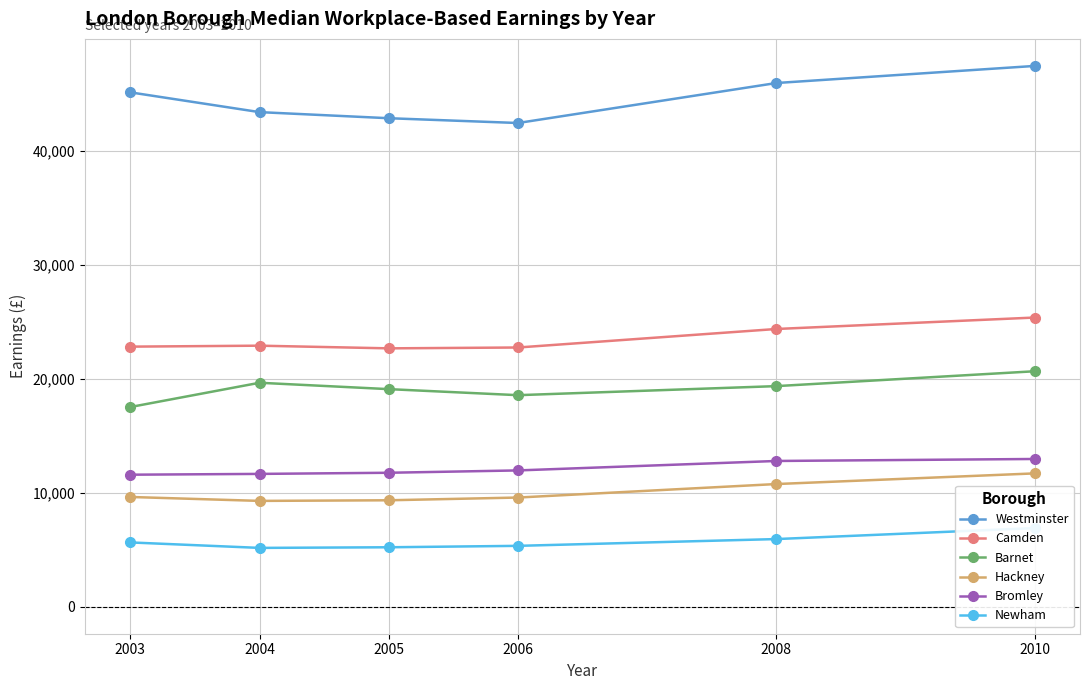

What is the lowest value of the Westminster series?

42455